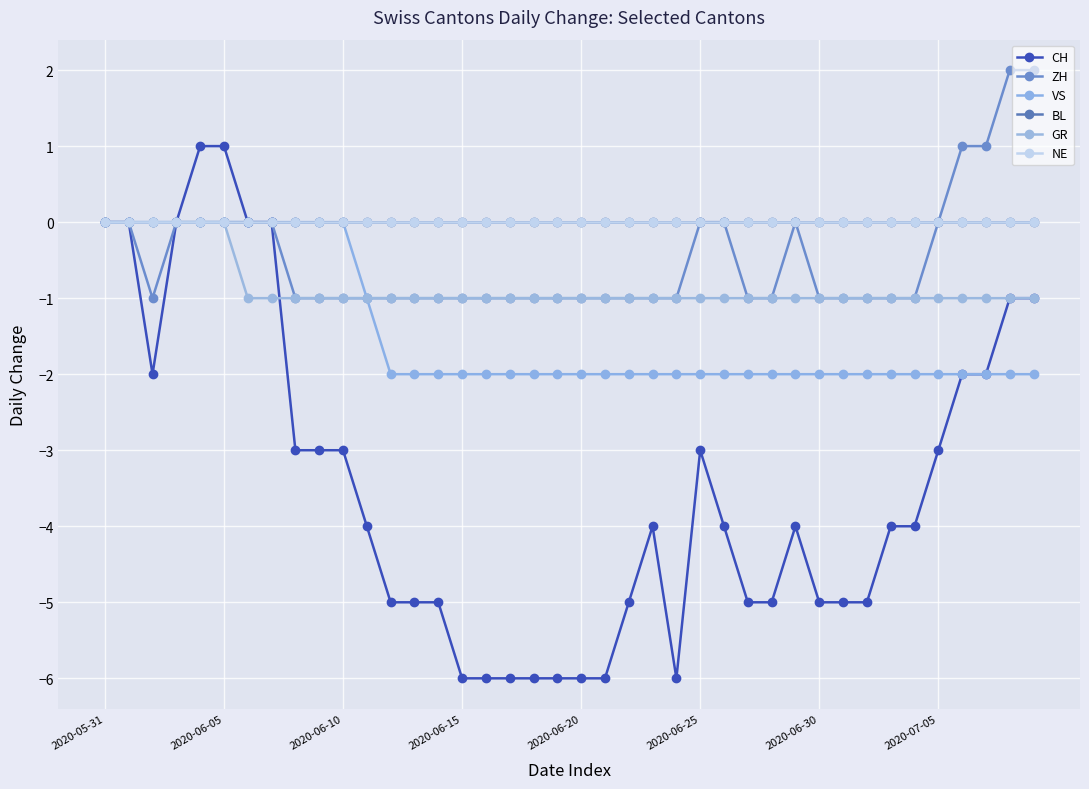

How many interior local valleys does the CH series have?

2